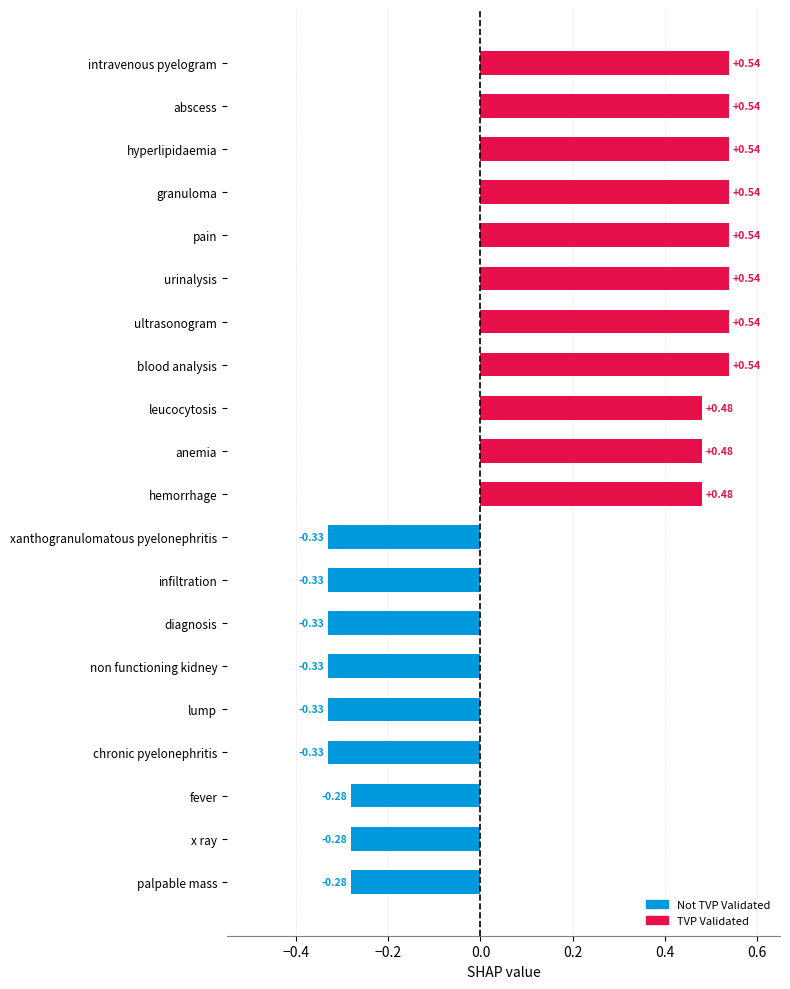

What is the change in value from diagnosis to anemia?

+0.8